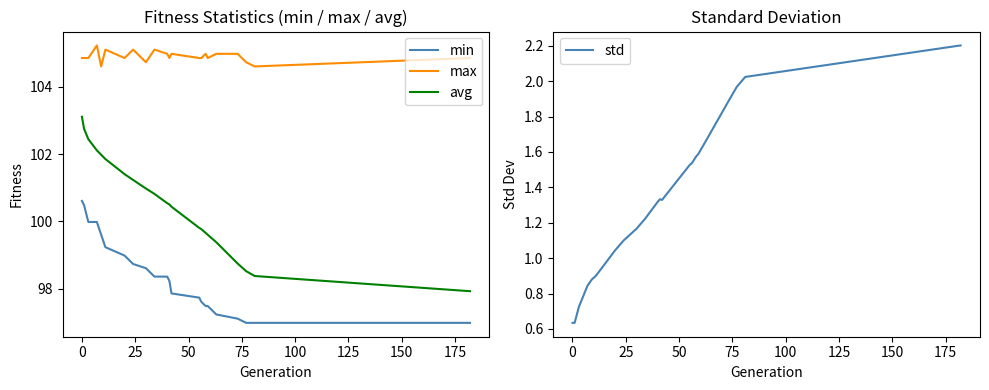

True or false: min and avg intersect in this chart.

False